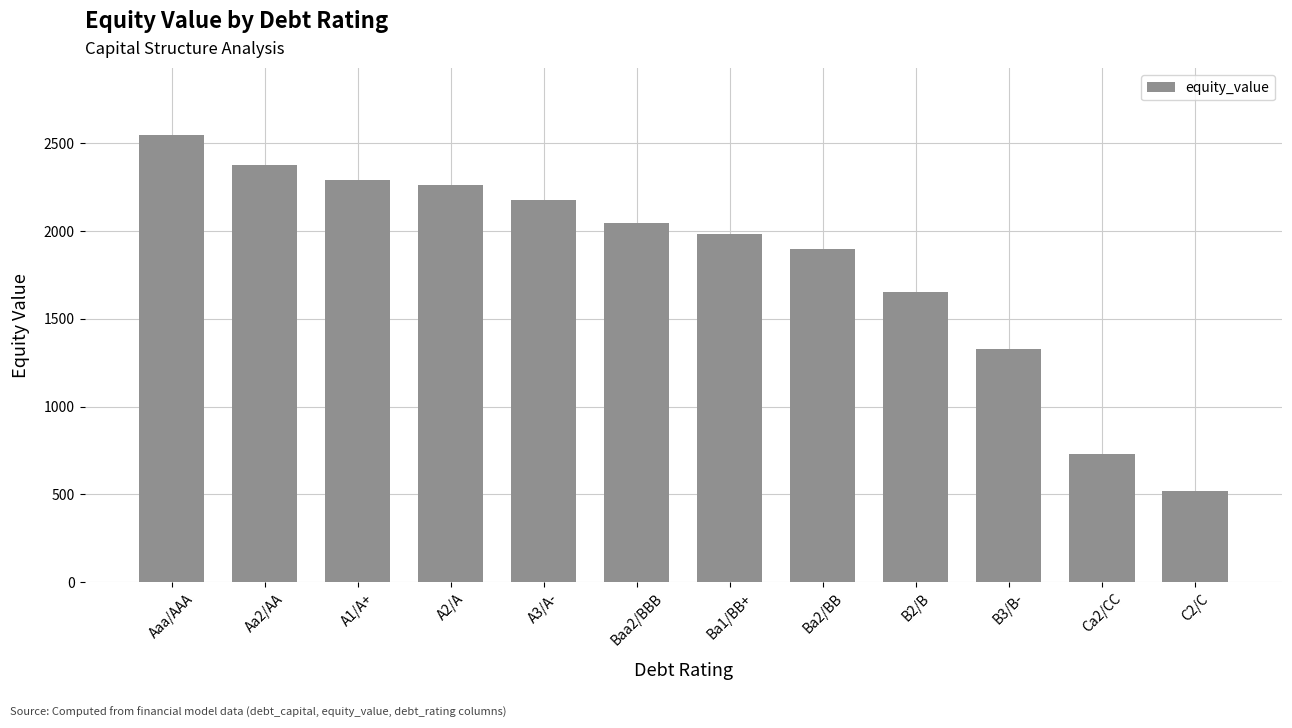

Rank the categories by value from highest to lowest.

Aaa/AAA, Aa2/AA, A1/A+, A2/A, A3/A-, Baa2/BBB, Ba1/BB+, Ba2/BB, B2/B, B3/B-, Ca2/CC, C2/C